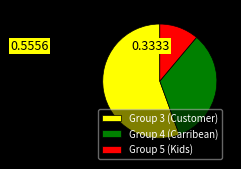

Is it true that Group 4 (Carribean) is 48% of the pie?

False